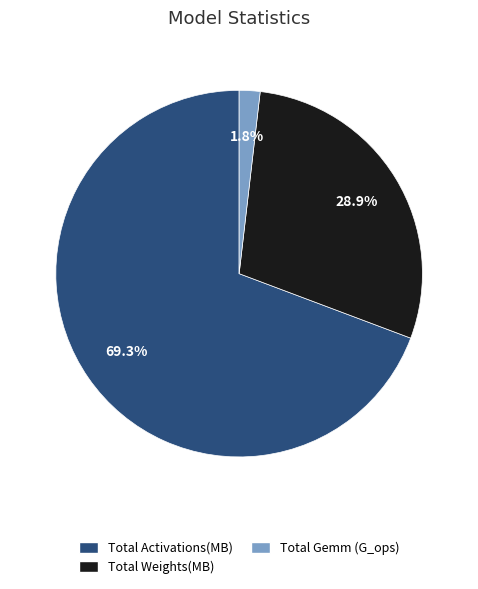

Combined, what portion of the pie is Total Gemm (G_ops) and Total Weights(MB)?

30.7%